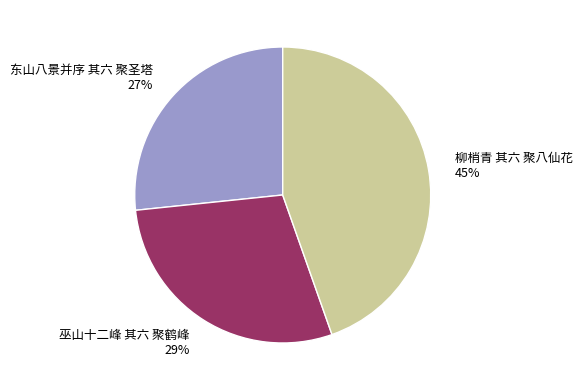

Count the number of slices in the pie.

3